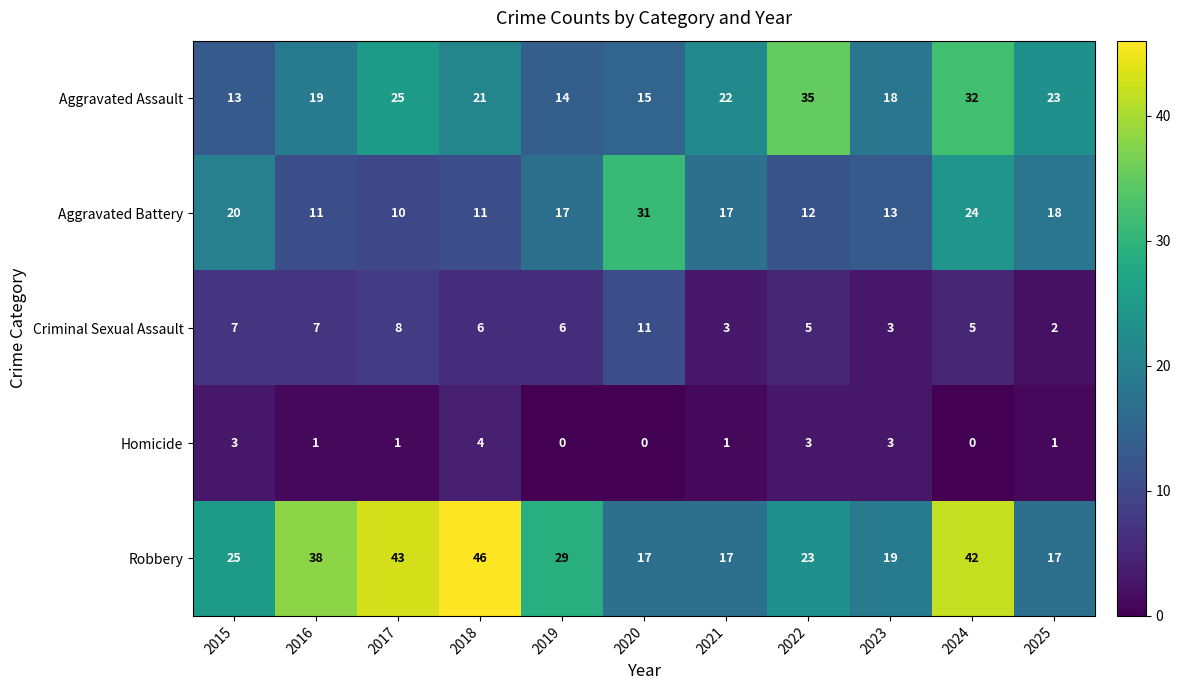

What is the sum of the Criminal Sexual Assault values at 2025 and 2022?

7